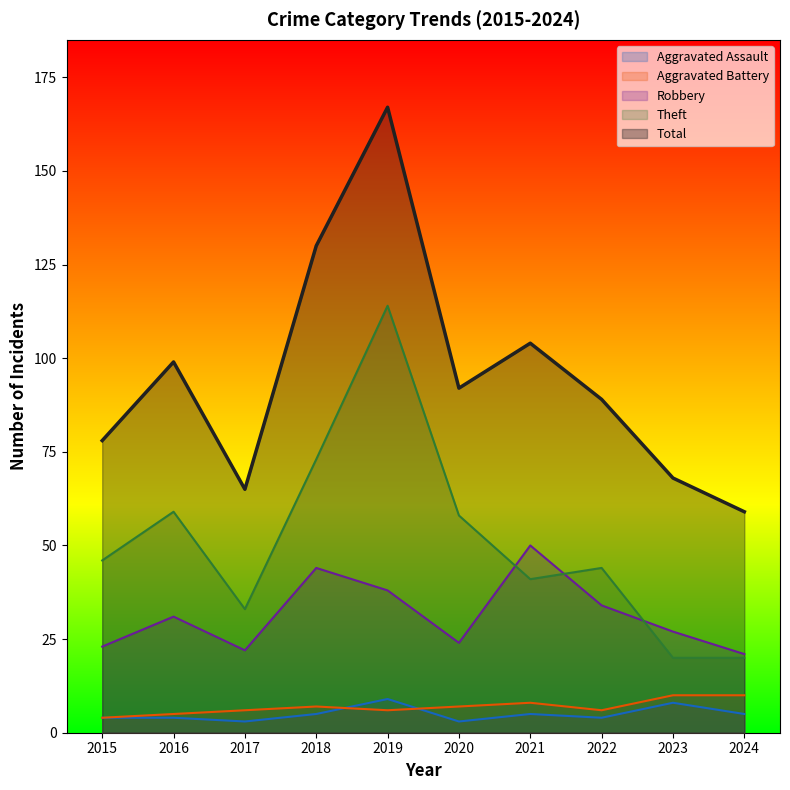

List the labels in order of Theft value, smallest first.

2023, 2024, 2017, 2021, 2022, 2015, 2020, 2016, 2018, 2019